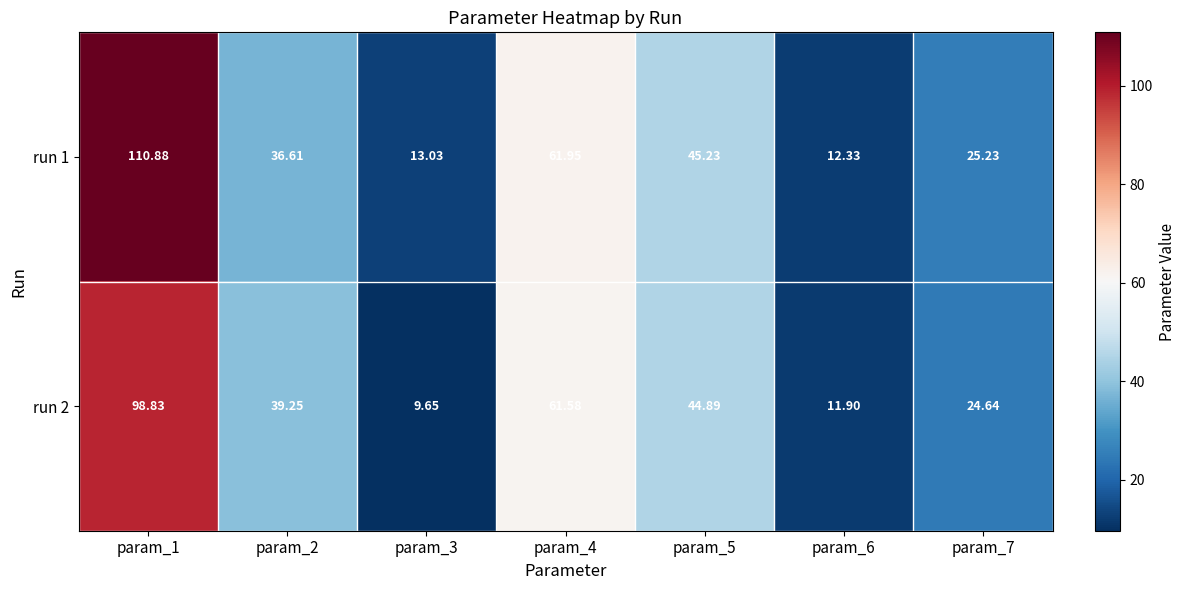

Which series has the widest spread of values?

run 1